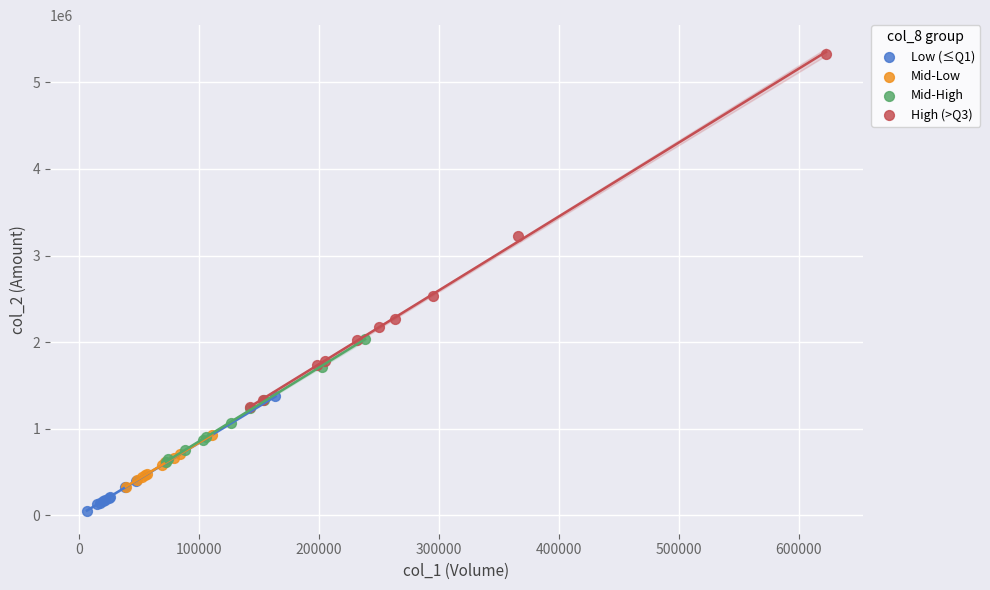

Which series reaches the minimum Y coordinate?

Low (≤Q1)